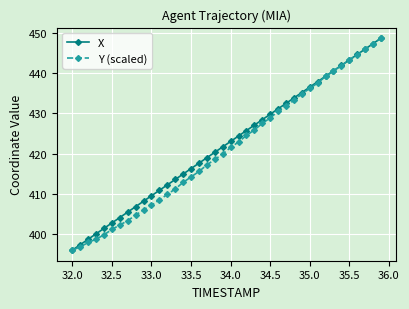

What is the lowest value of the Y (scaled) series?

396.1